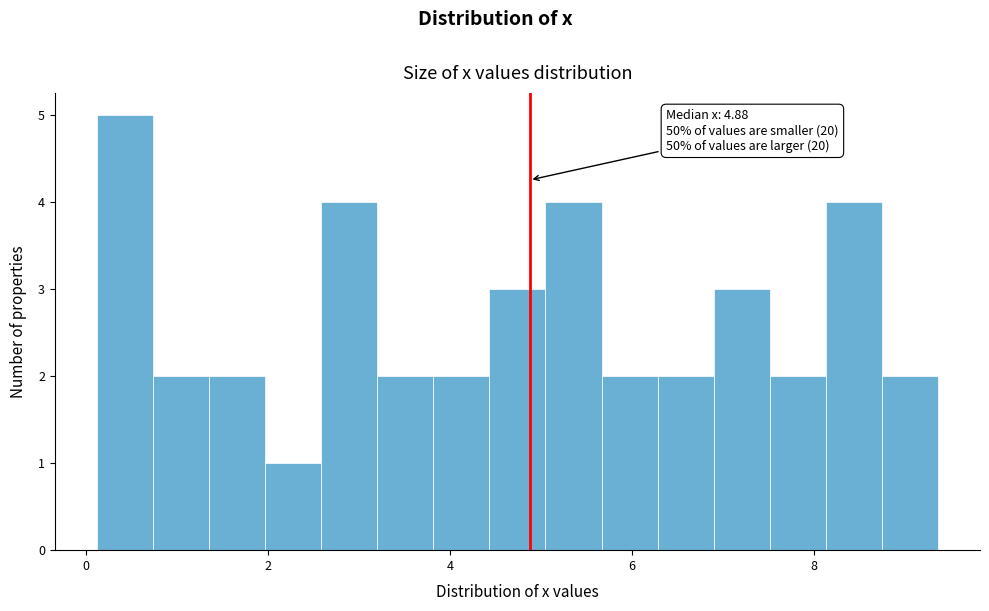

Around what value on the x-axis is the tallest bar? Give the approximate position of its centre, as read against the axis.

0.4